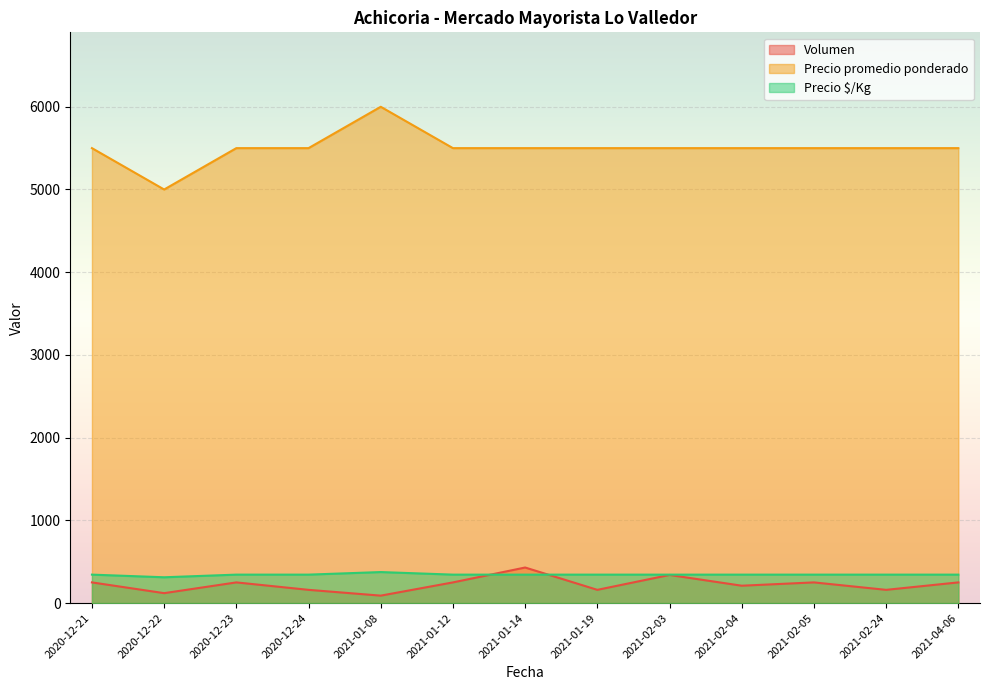

How many categories are shown in the chart?

13